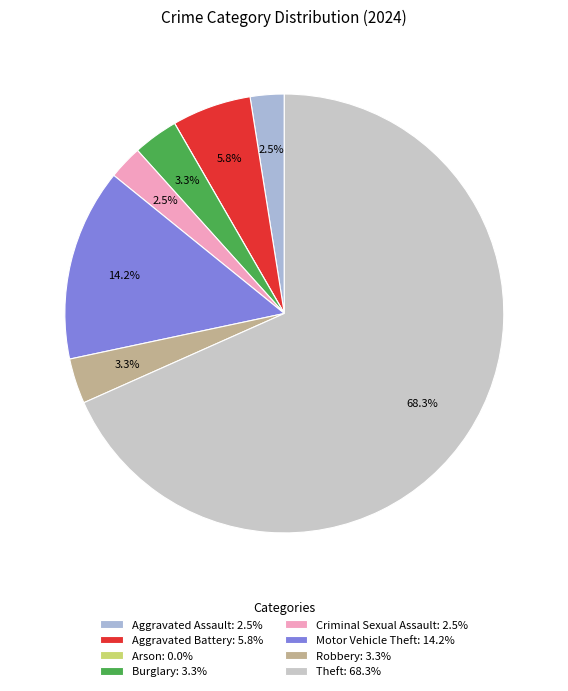

True or false: Burglary accounts for 3% of the total.

True